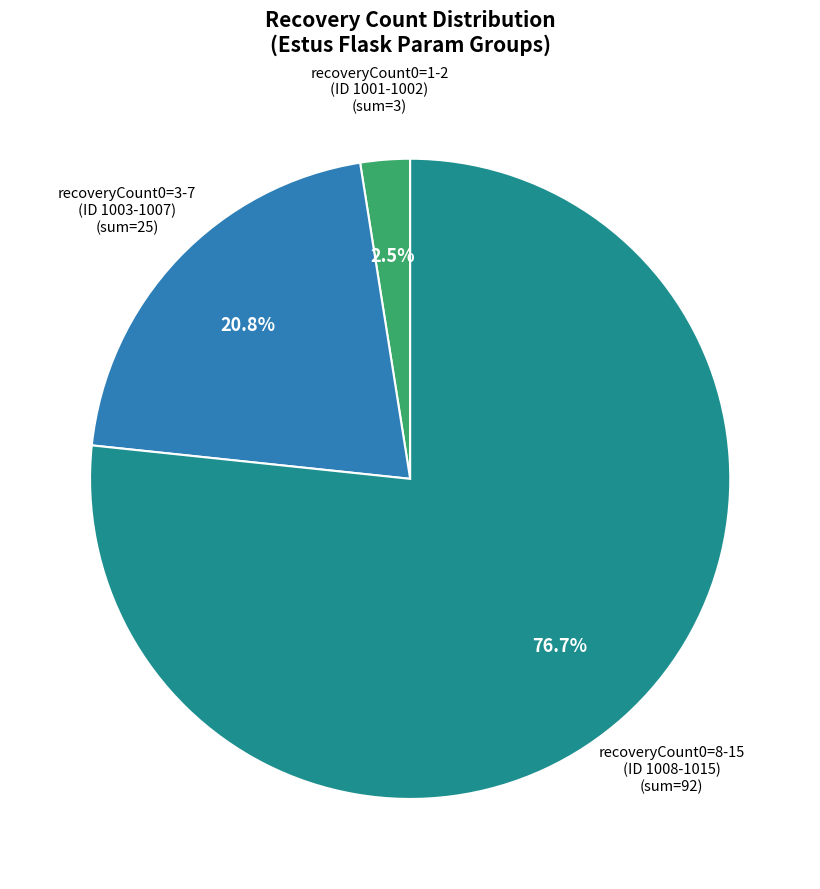

Which has a higher value, recoveryCount0=8-15 (ID 1008-1015) or recoveryCount0=1-2 (ID 1001-1002)?

recoveryCount0=8-15 (ID 1008-1015)